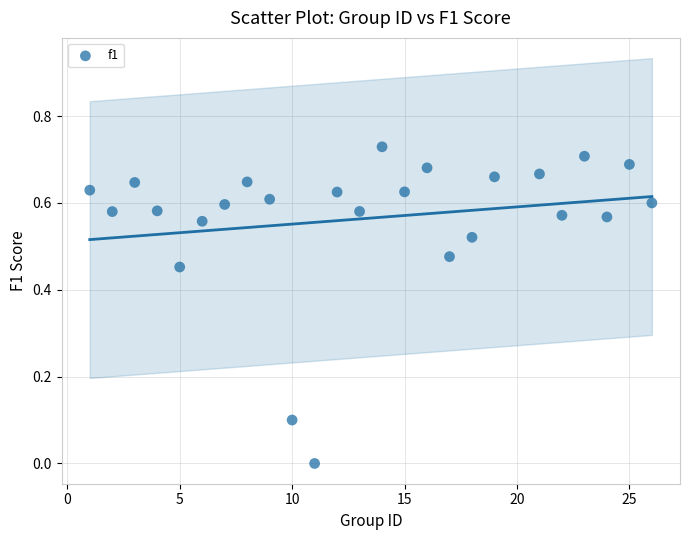

What is the range of X values (max minus min)?

25.0